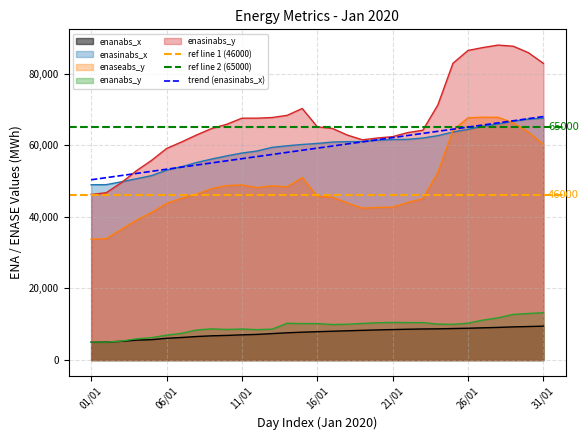

At which label is enasinabs_x closest to 58256?

12/01